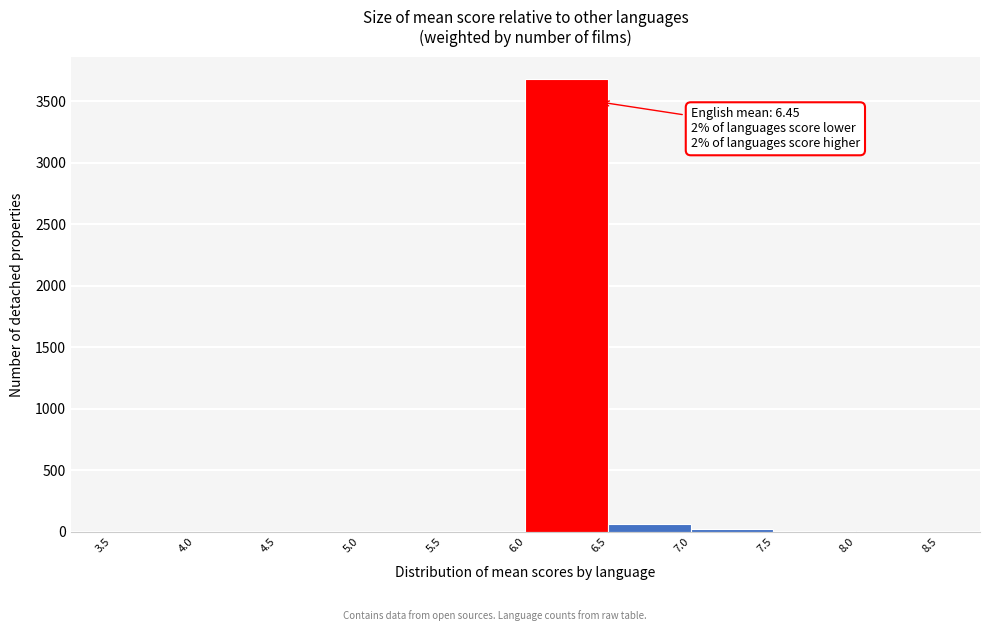

Which range on the x-axis has the tallest bar?

6.0 to 6.5